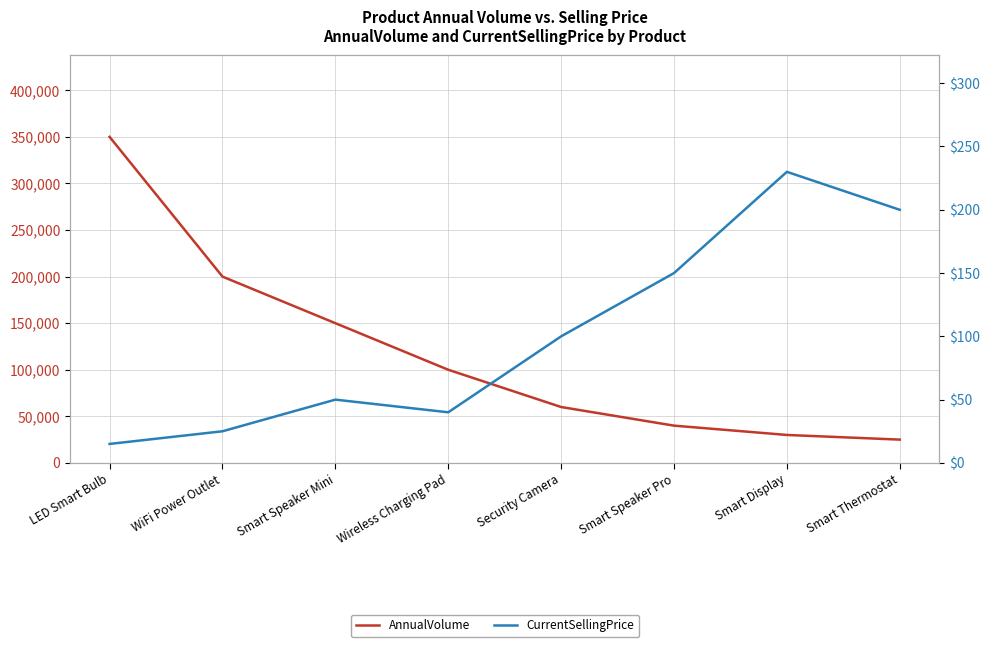

What is the difference between the maximum and minimum values in the CurrentSellingPrice series?

215.0